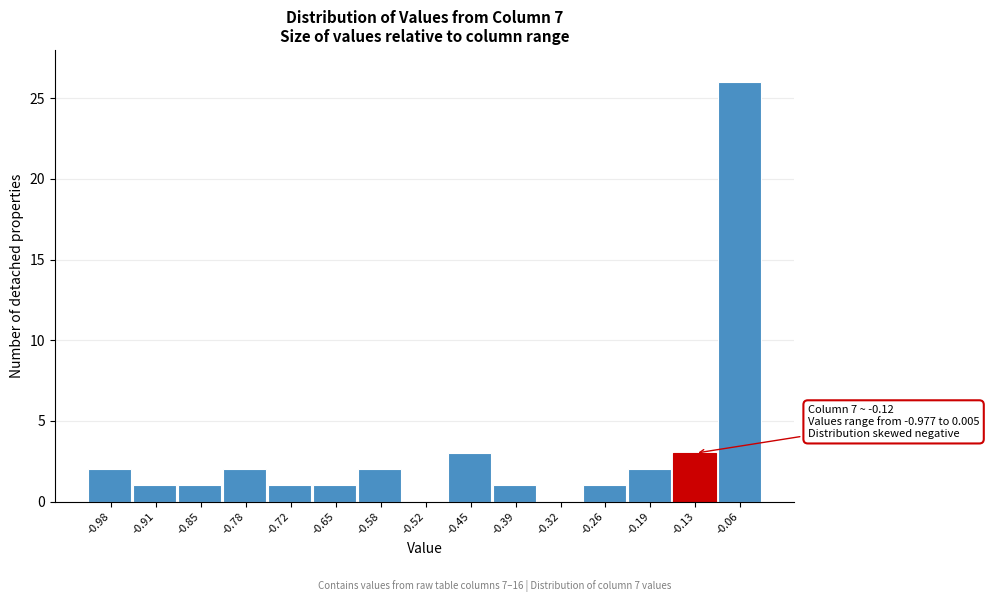

Reading right to left, transcribe all the data shown in this chart.

-0.06=26	-0.13=3	-0.19=2	-0.26=1	-0.32=0	-0.39=1	-0.45=3	-0.52=0	-0.58=2	-0.65=1	-0.72=1	-0.78=2	-0.85=1	-0.91=1	-0.98=2